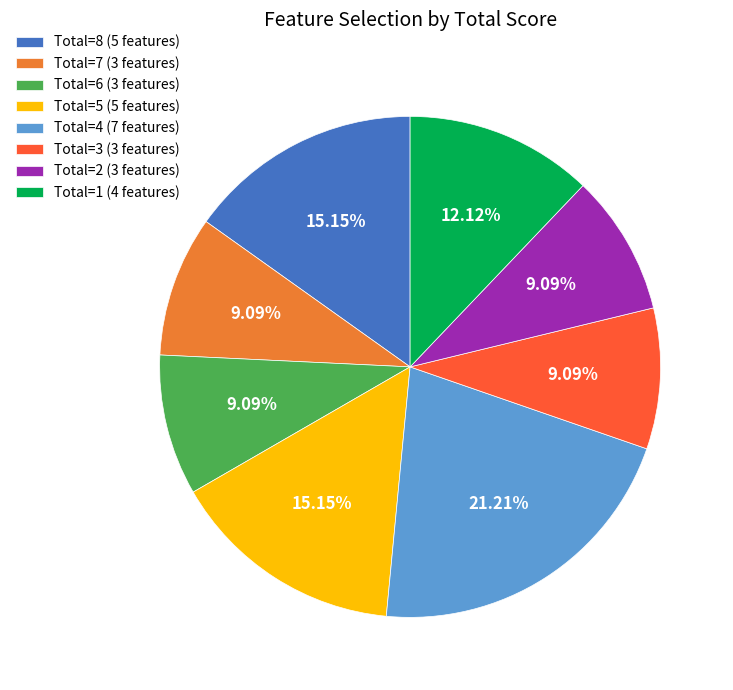

Is there any slice that represents more than half of the pie?

No